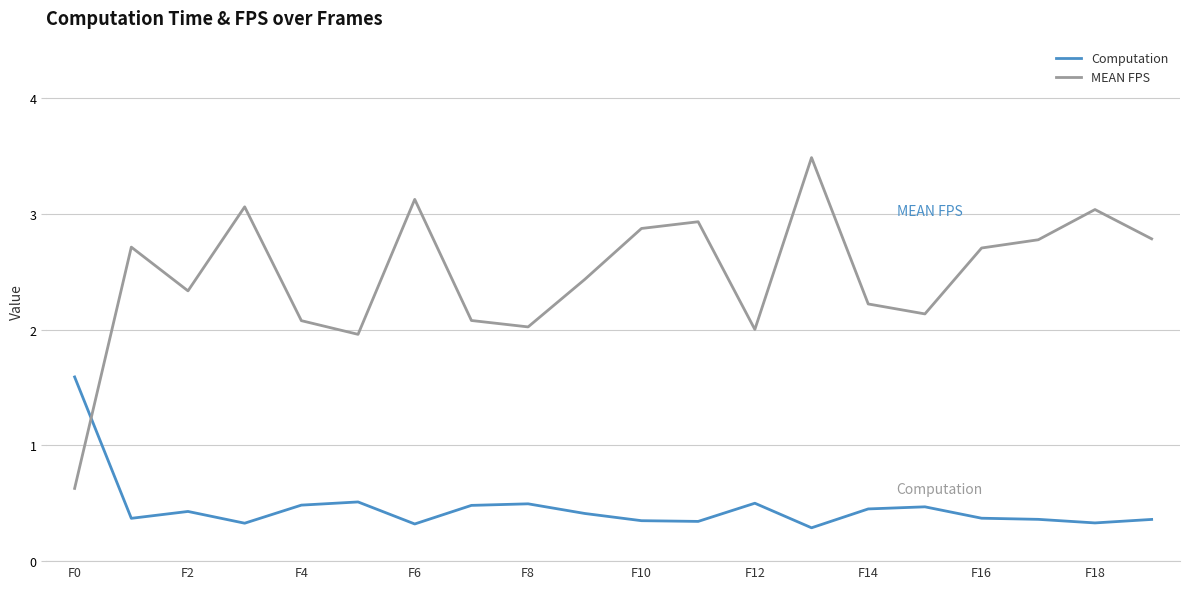

How many series are shown in this chart?

2